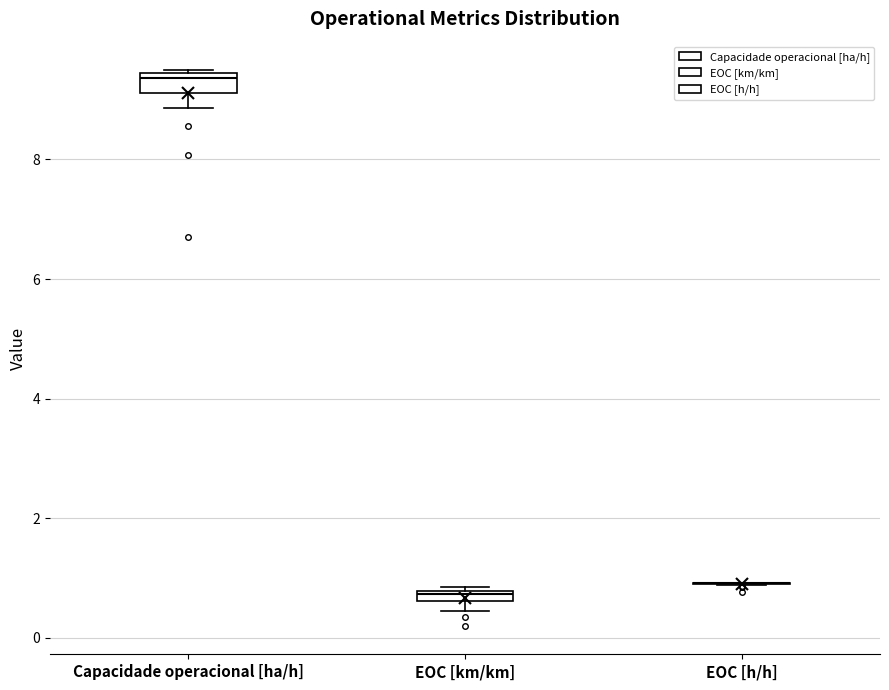

Where is the lower edge of the box for EOC [km/km] on the y-axis? The values are not printed on the chart, so give them approximately, as read against the axis.

0.6